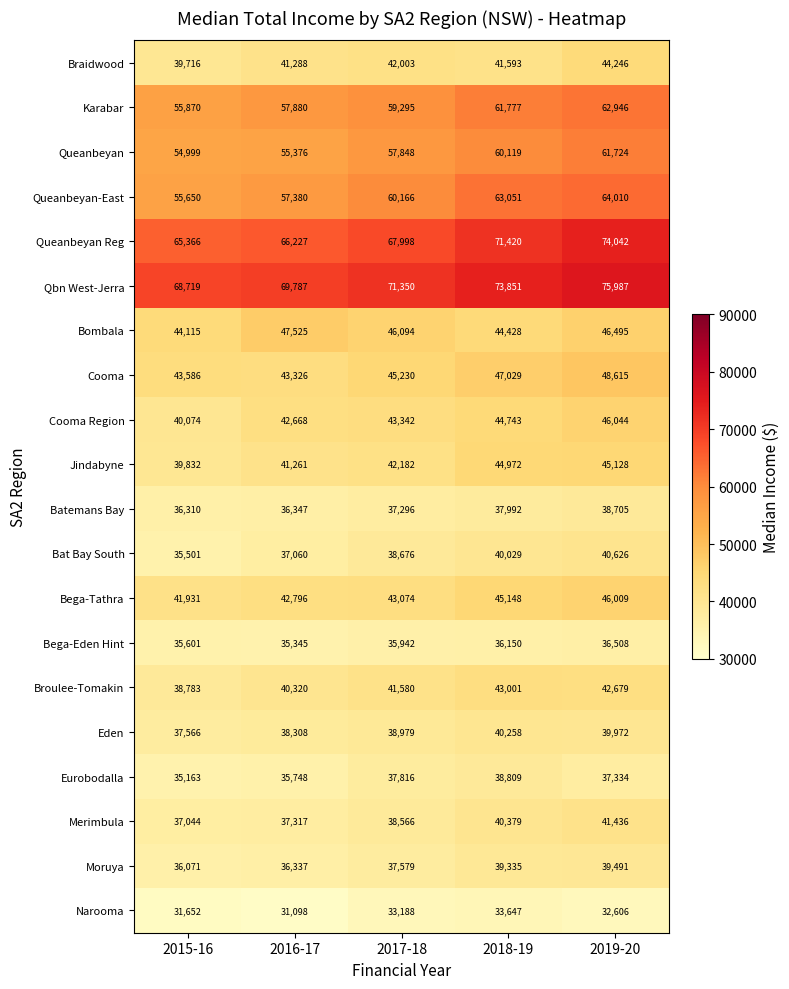

What value does the Broulee-Tomakin series have at 2017-18, to the nearest 50?

41600